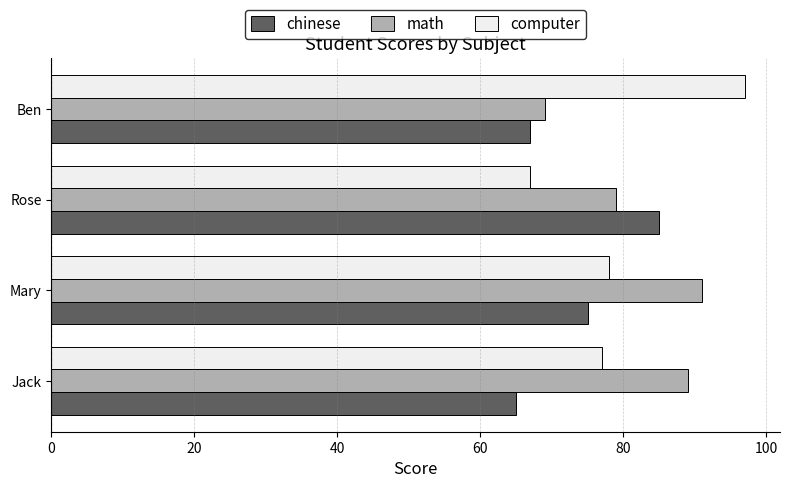

Which series has the largest range (max minus min)?

computer